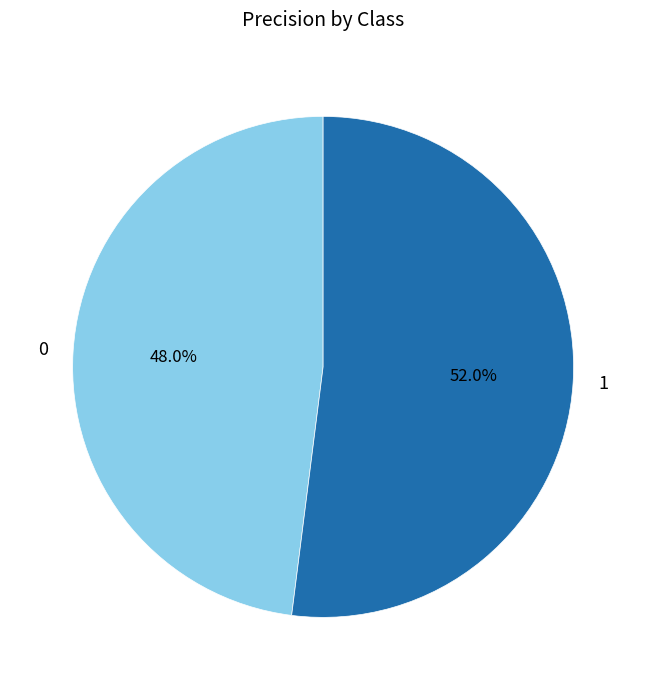

How many segments does this pie chart have?

2